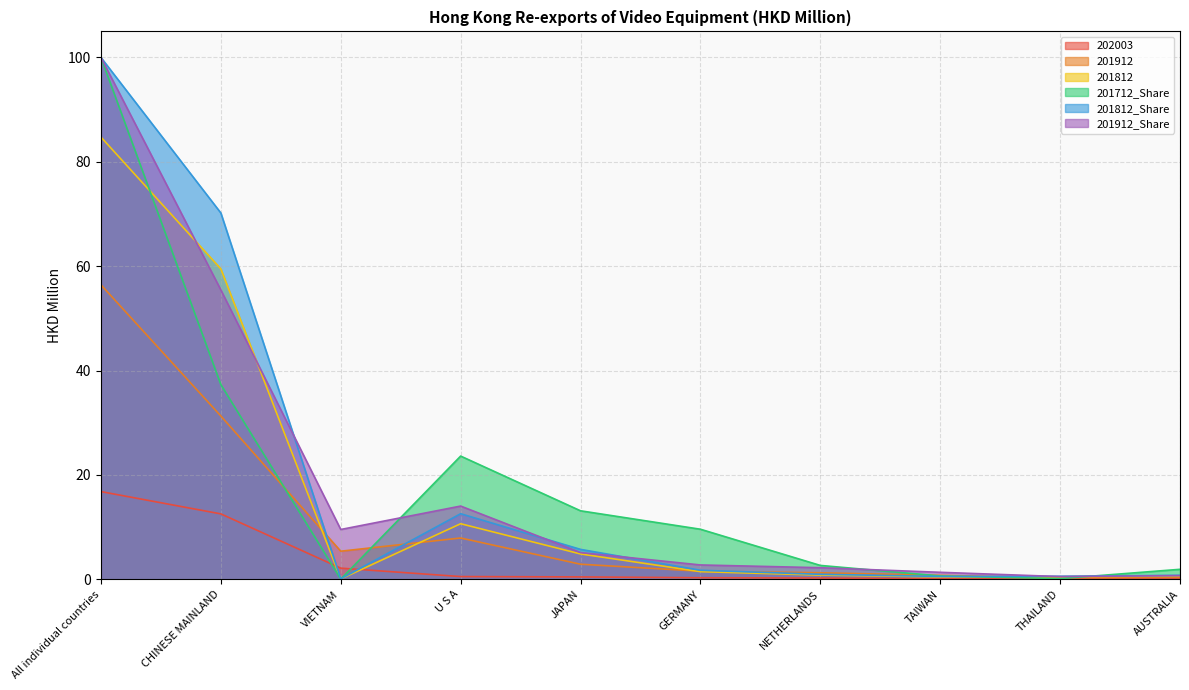

Reading left to right, list all the values displayed in this chart.

202003: 16.8	12.5	2.1	0.5	0.5	0.3	0.2	0.1	0.1	0.1
201912: 56.4	31.3	5.4	7.9	2.9	1.6	1.3	0.8	0.3	0.4
201812: 84.7	59.5	0.1	10.7	4.9	1.5	0.8	0.5	0.5	0.7
201712_Share: 100.0	37.3	0.0	23.6	13.1	9.6	2.7	0.6	0.1	1.9
201812_Share: 100.0	70.2	0.1	12.6	5.7	1.7	1.0	0.6	0.6	0.8
201912_Share: 100.0	55.5	9.6	14.0	5.1	2.8	2.2	1.3	0.5	0.7